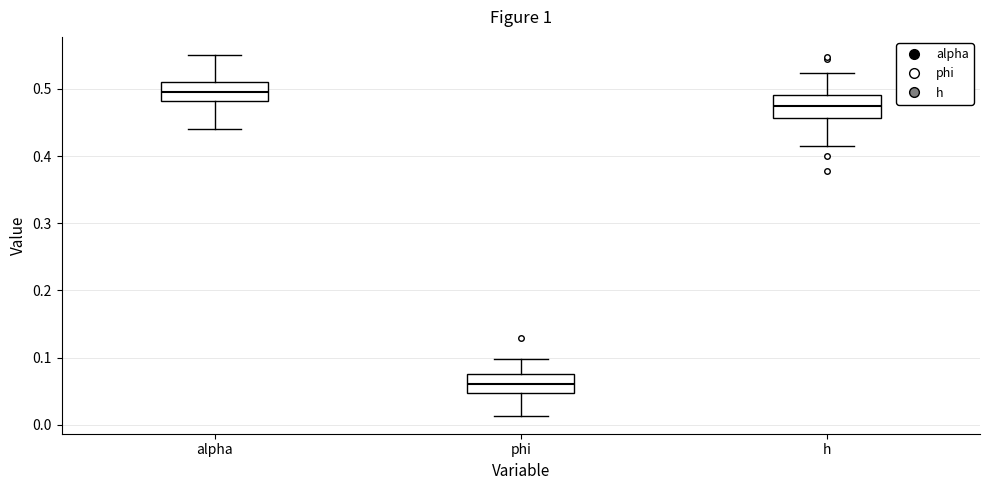

Reading left to right, transcribe this box plot: for each box, give where its median line is, the range the box spans, and where its two whiskers end, as read against the y-axis. The values are not printed on the chart, so give them approximately, as read against the axis.

alpha: median 0.50, box 0.48 to 0.51, whiskers 0.44 to 0.55
phi: median 0.06, box 0.05 to 0.07, whiskers 0.01 to 0.10
h: median 0.48, box 0.46 to 0.49, whiskers 0.41 to 0.52